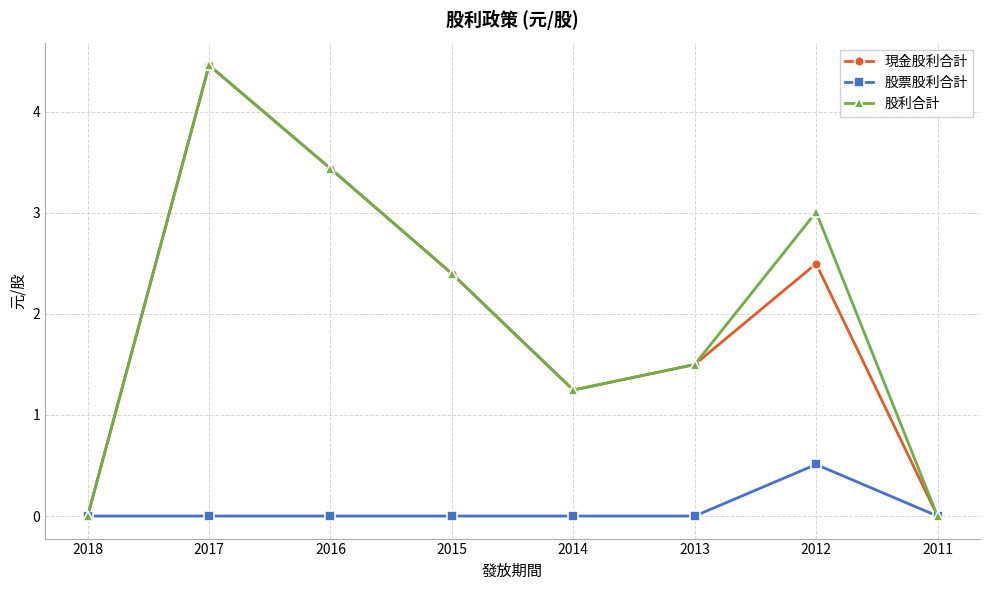

The value of 股利合計 at 2011 is -1.7. True or false?

False